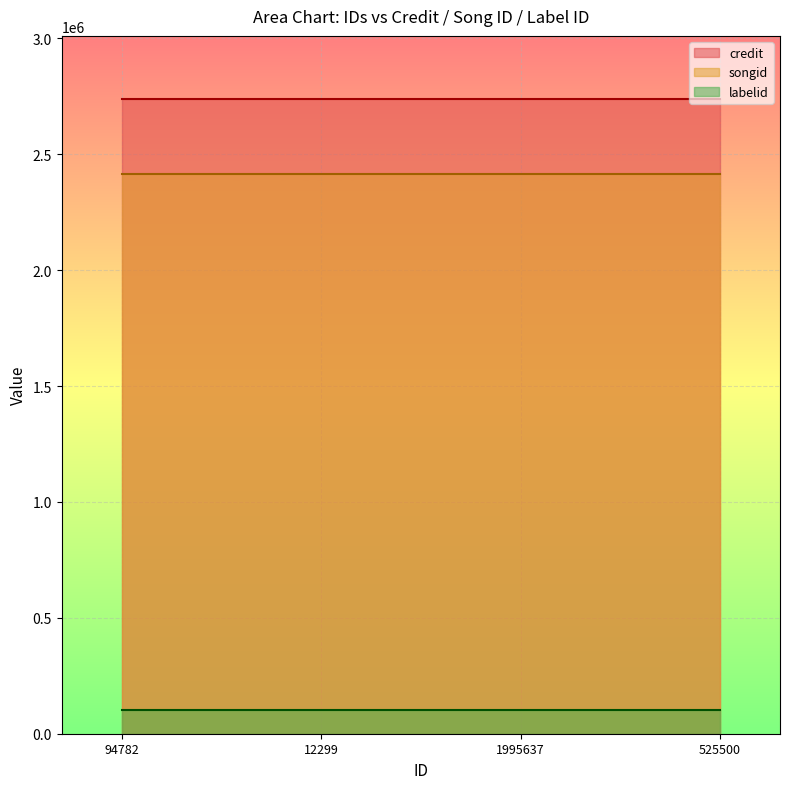

True or false: songid and credit intersect in this chart.

False